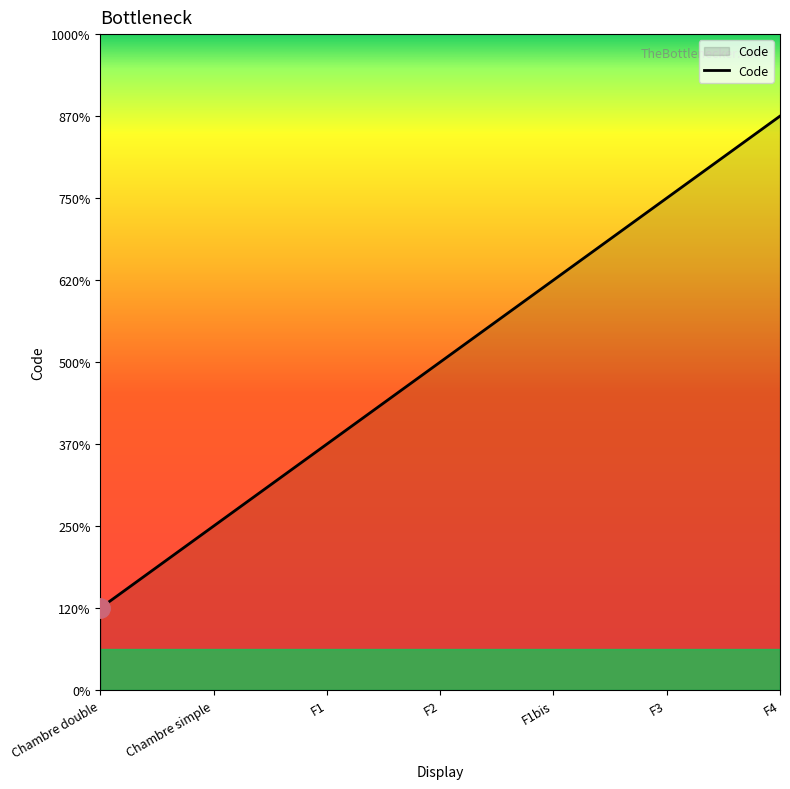

Rank the categories by value from lowest to highest.

Chambre double, Chambre simple, F1, F2, F1bis, F3, F4